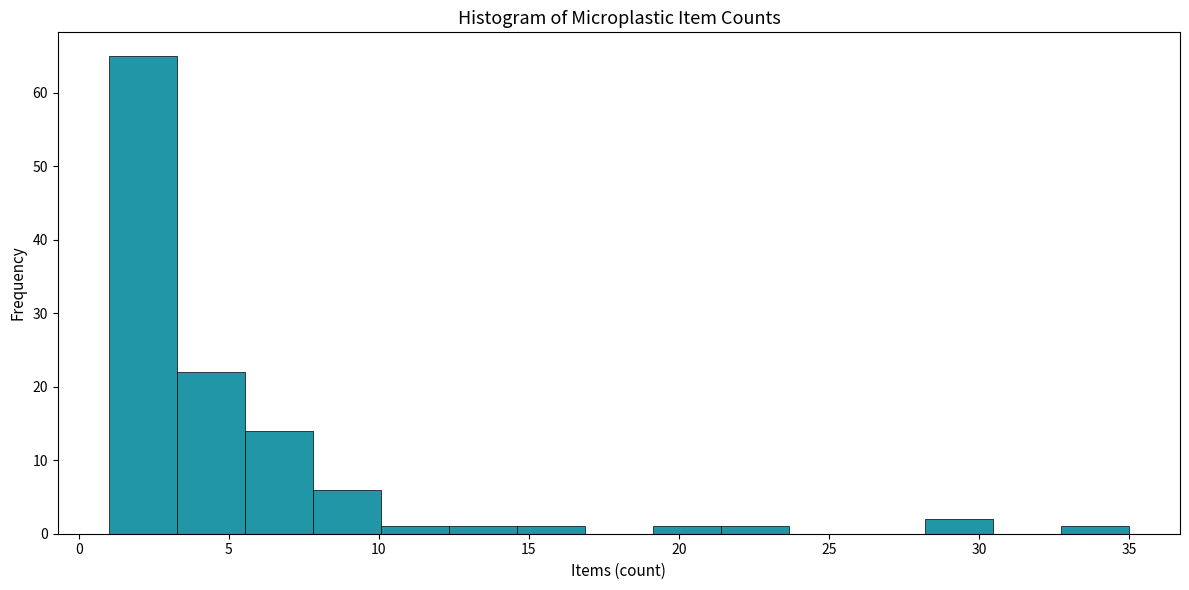

Reading left to right, transcribe this chart: for each bar, give the range it covers on the x-axis and its height. Neither the bar edges nor the heights are printed on the chart, so give them approximately, as read against the axes.

1.0 to 3.5: 65
3.5 to 5.5: 22
5.5 to 8.0: 14
8.0 to 10.0: 6
10.0 to 12.5: 1
12.5 to 14.5: 1
14.5 to 17.0: 1
17.0 to 19.0: 0
19.0 to 21.5: 1
21.5 to 23.5: 1
23.5 to 26.0: 0
26.0 to 28.0: 0
28.0 to 30.5: 2
30.5 to 32.5: 0
32.5 to 35.0: 1